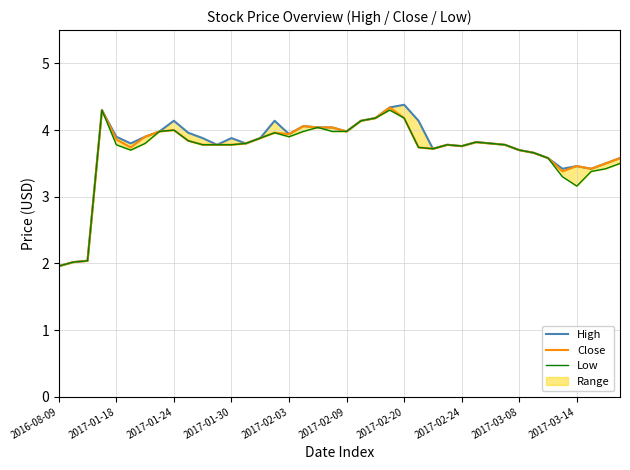

What is the lowest value of the Close series?

2.0